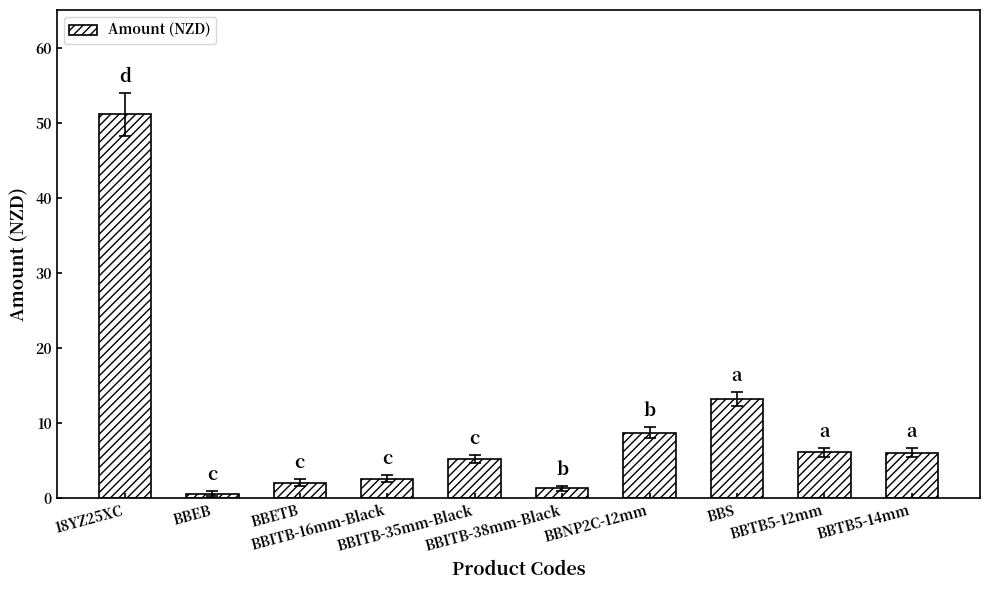

What is the value of the 9th bar from the left?

6.1